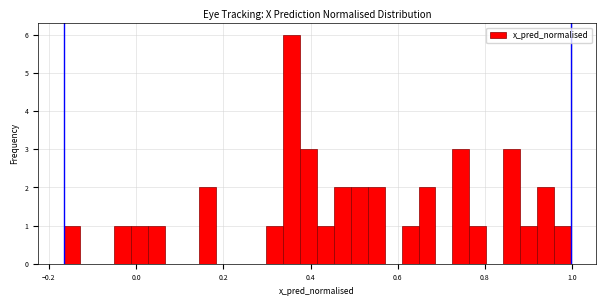

Read against the x-axis, roughly where is the centre of the tallest bar?

0.36